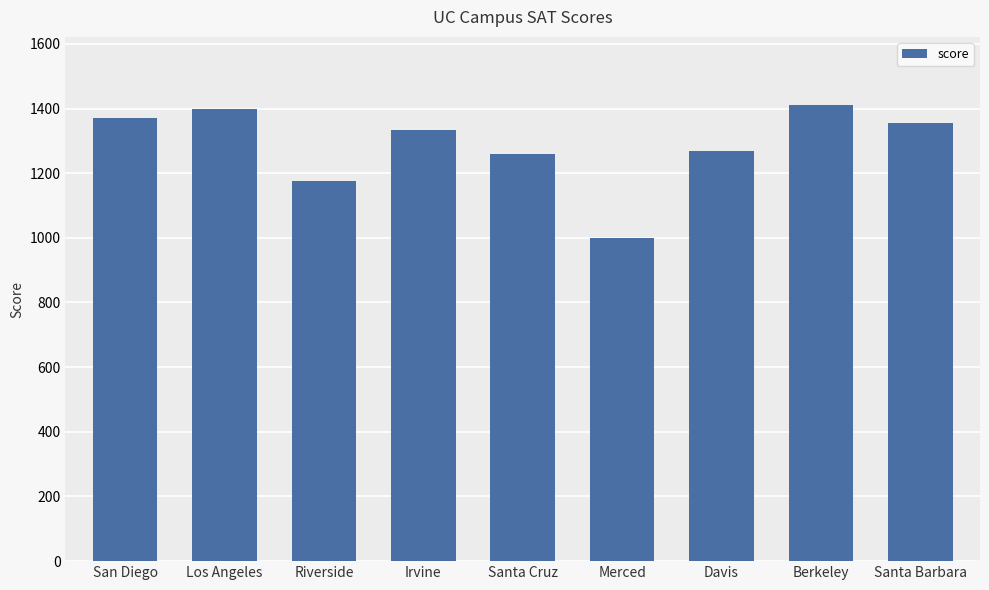

Which category has the lowest value across all series?

Merced